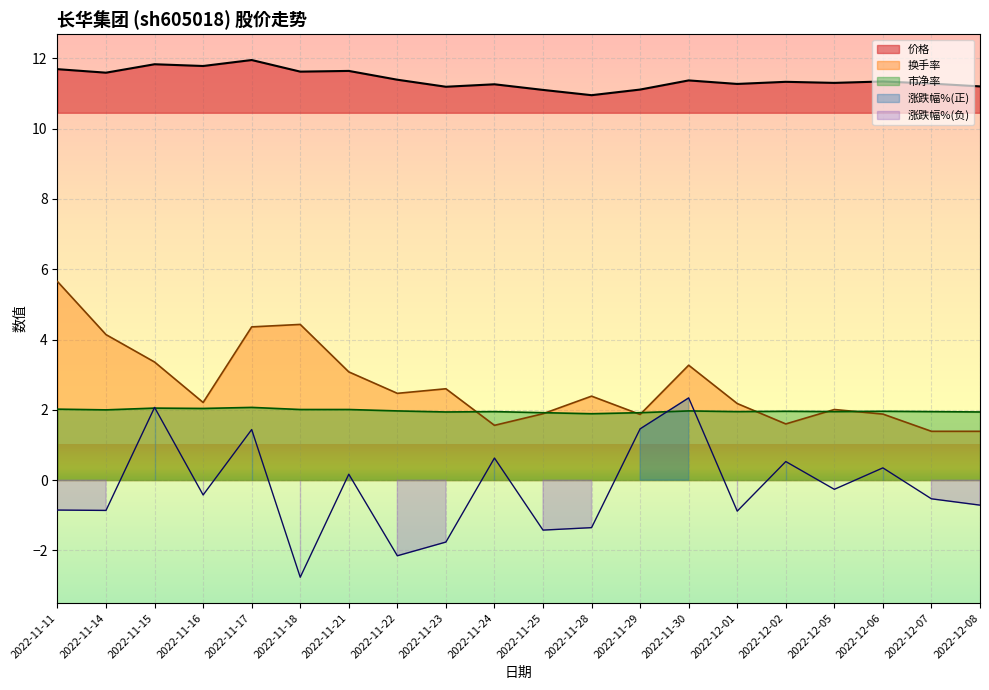

What is the difference between the second highest and minimum values in the 价格 series?

0.9